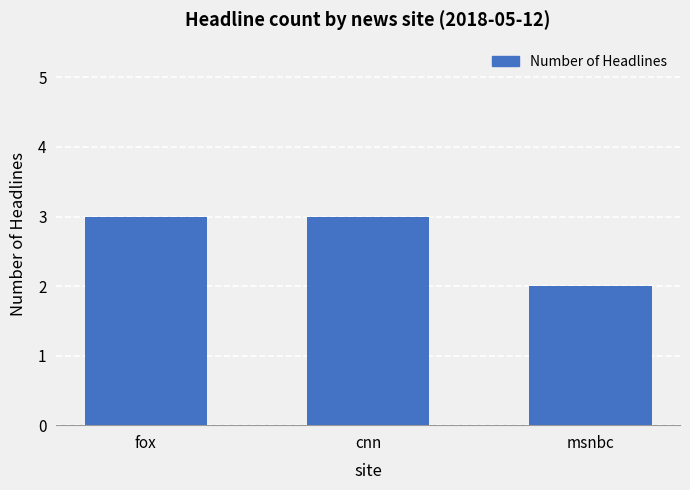

Reading left to right, list all the values displayed in this chart.

fox=3	cnn=3	msnbc=2